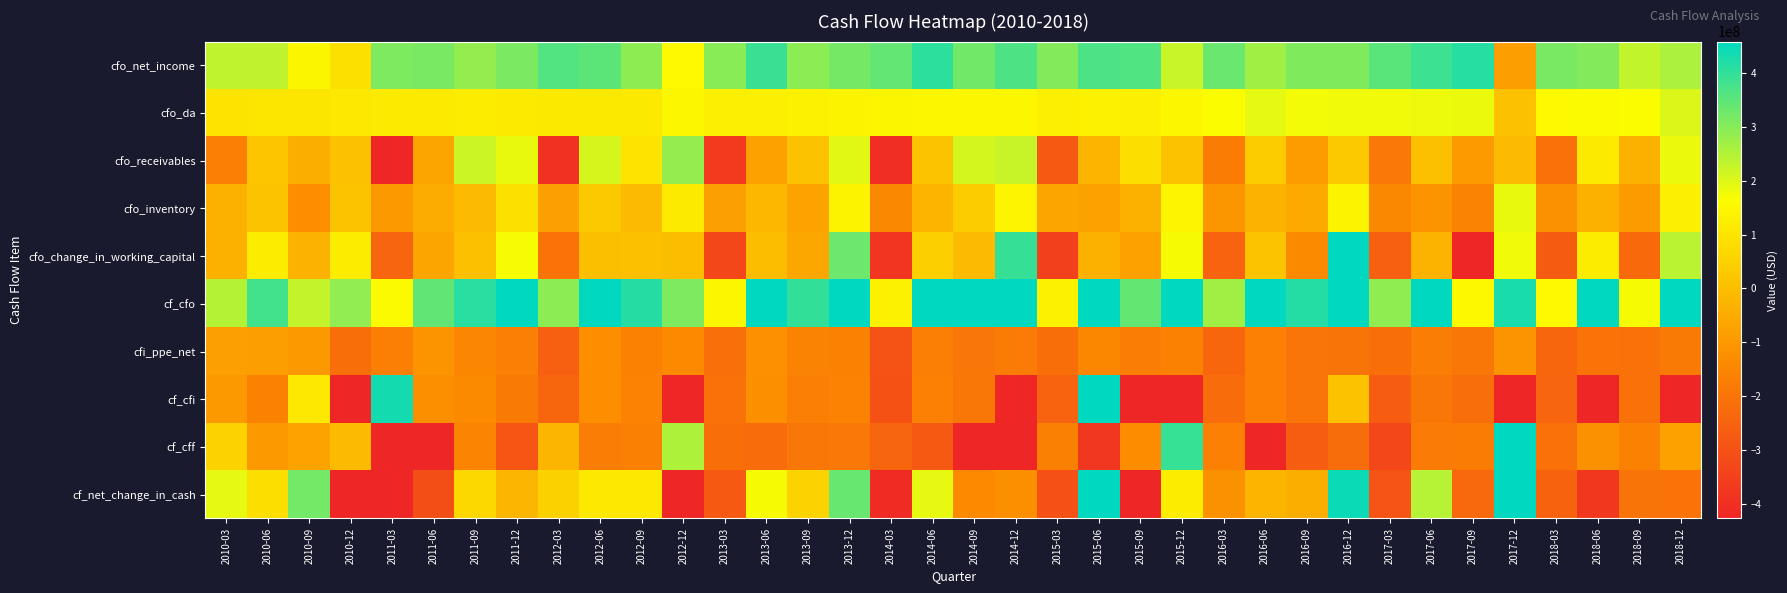

What is the maximum value shown in the chart?

1147000000